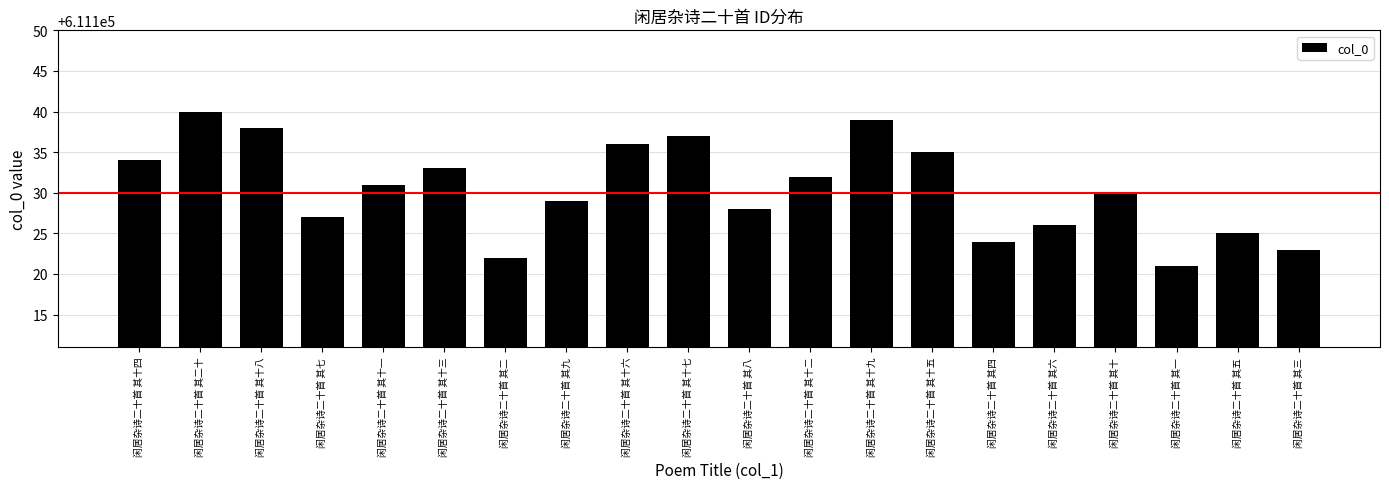

Does the chart contain stacked bars?

No